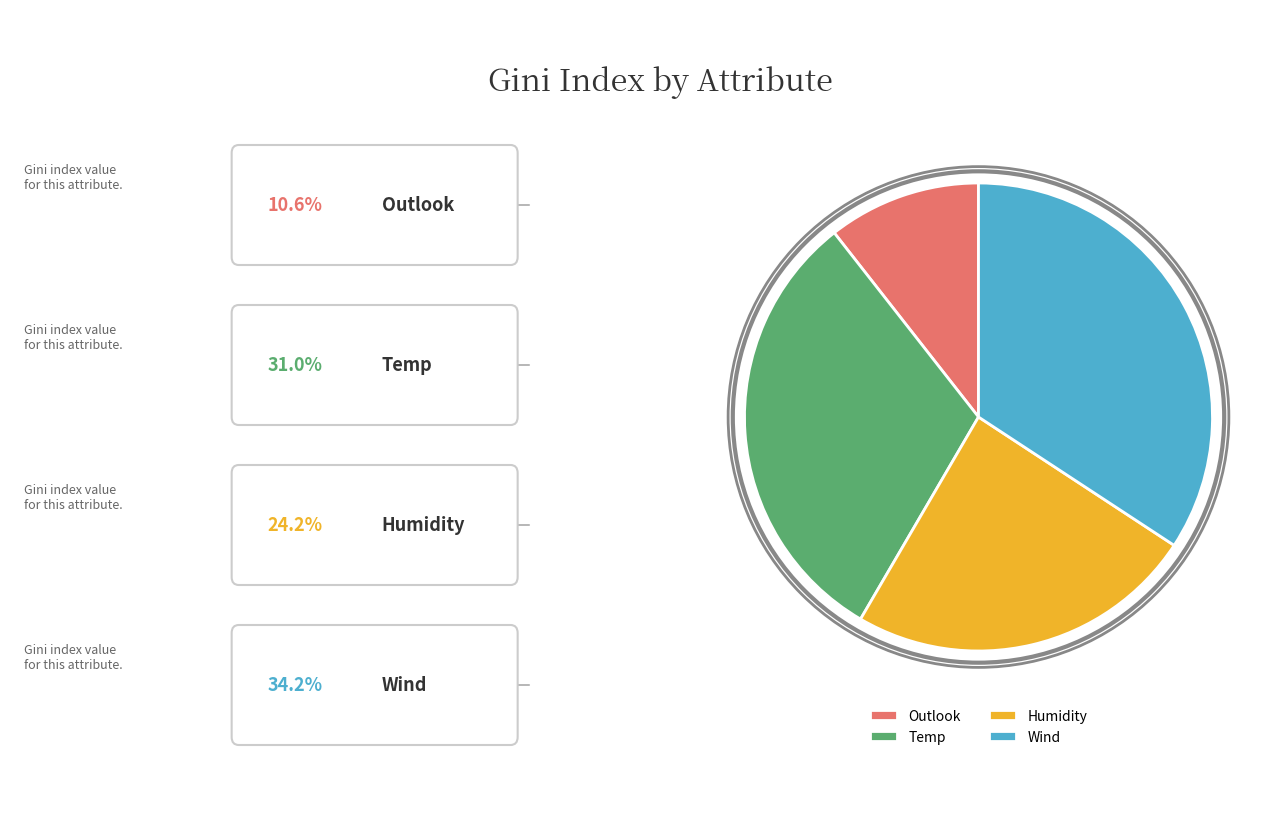

How many slices are in this pie chart?

4